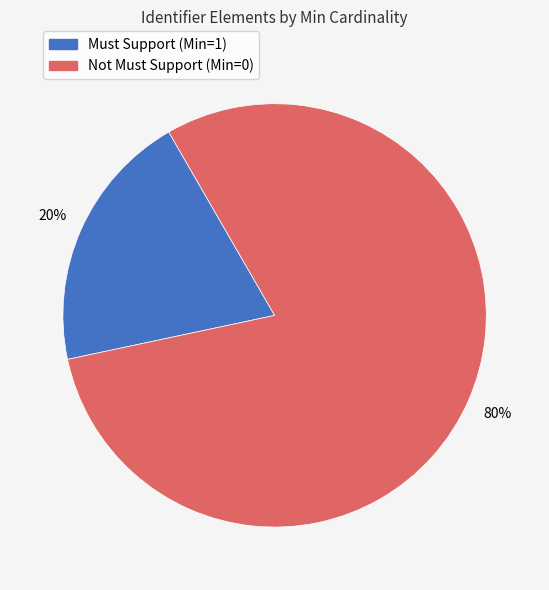

Count the number of slices in the pie.

2